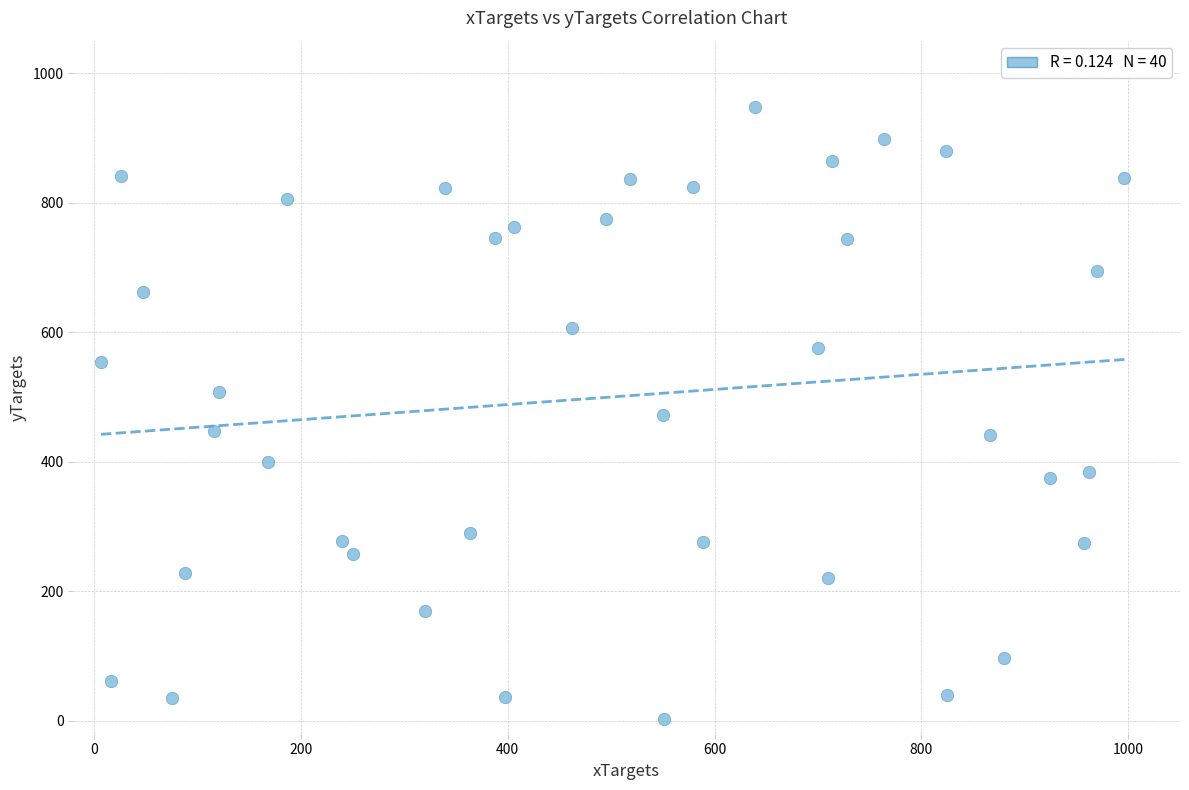

What is the range of X values (max minus min)?

989.4